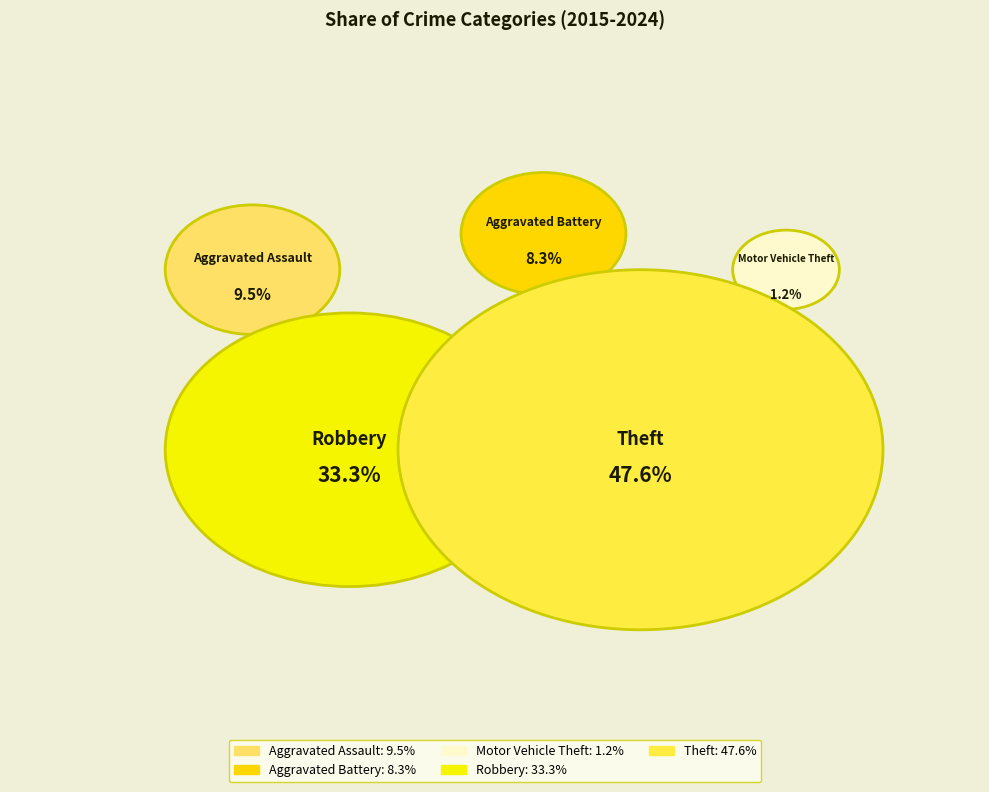

What percentage is NOT represented by Motor Vehicle Theft?

98.8%